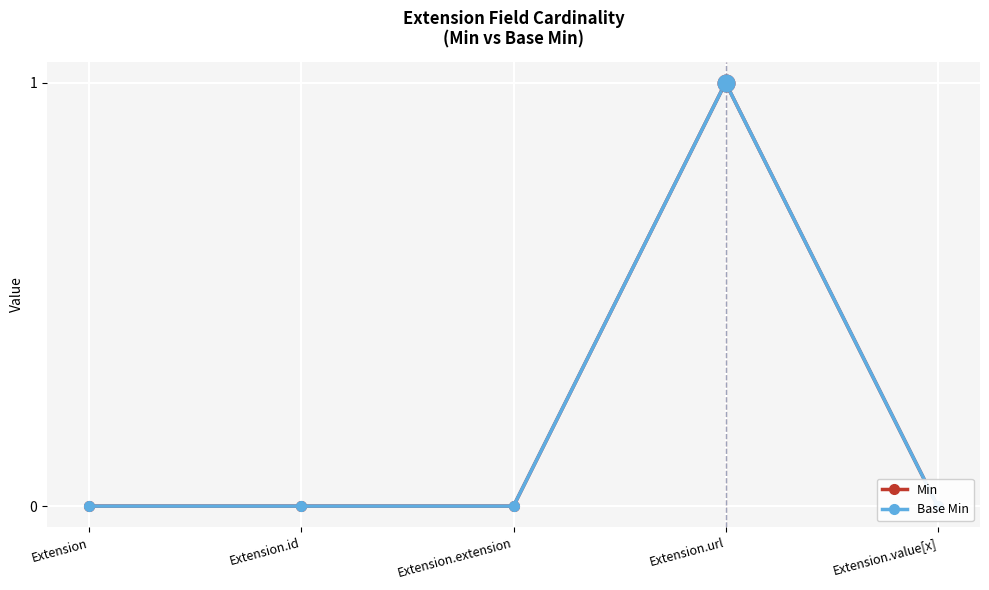

In Base Min, how many points are higher than both neighbors (excluding endpoints)?

1